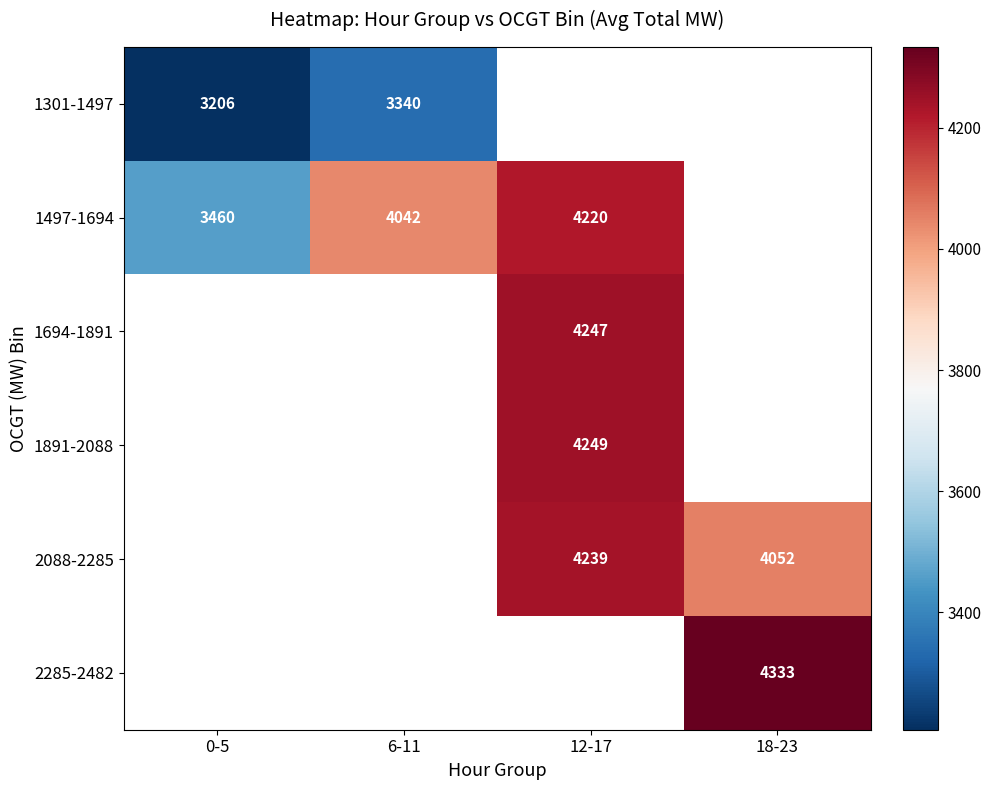

The 1497-1694 series shows 5908.3 at 12-17. True or false?

False